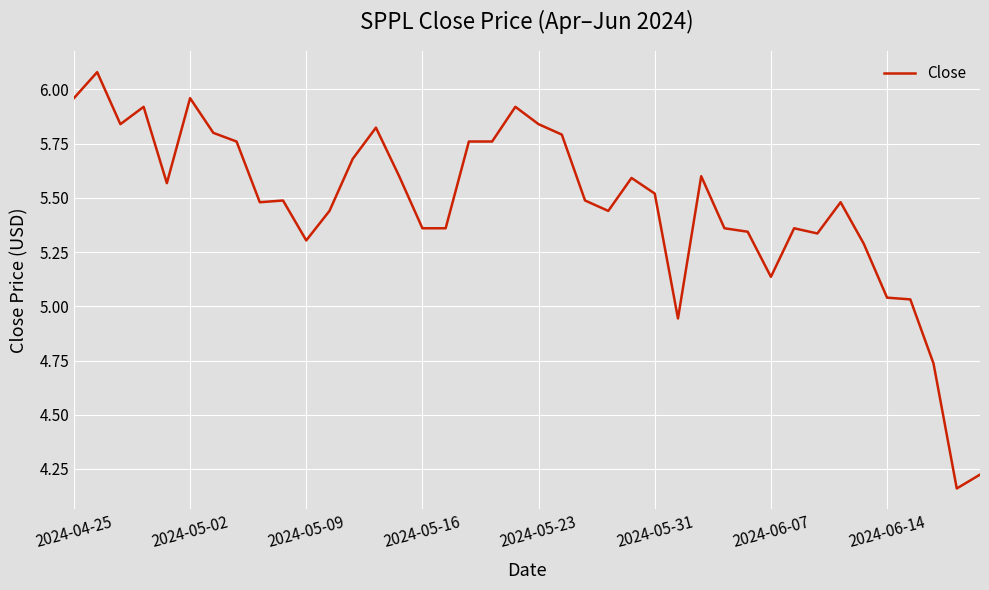

What is the sum of all values?

218.6